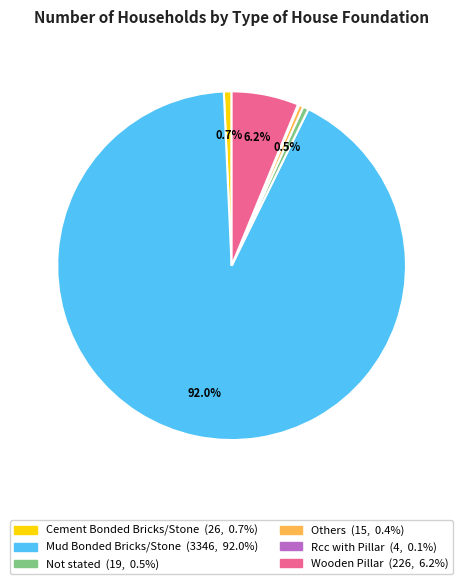

What percentage is the Mud Bonded Bricks/Stone slice, to the nearest percent?

92%